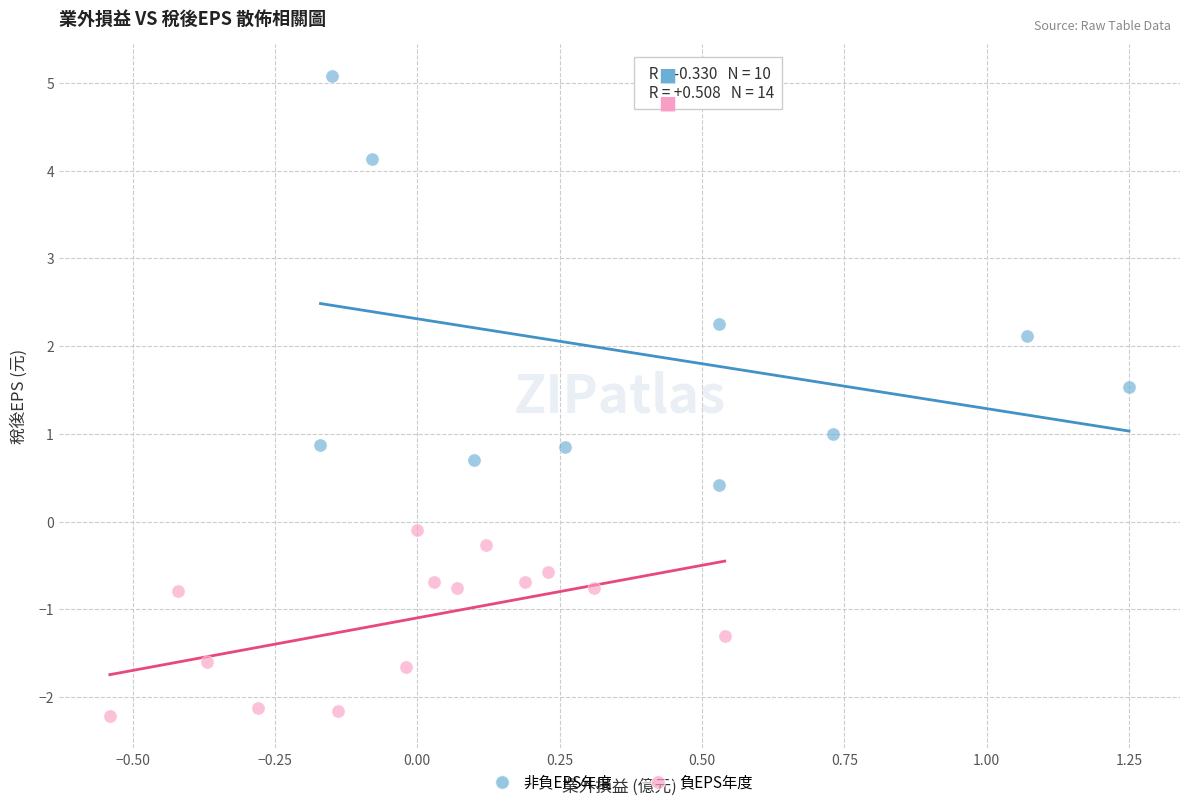

Which series contains the lowest Y value?

負EPS年度